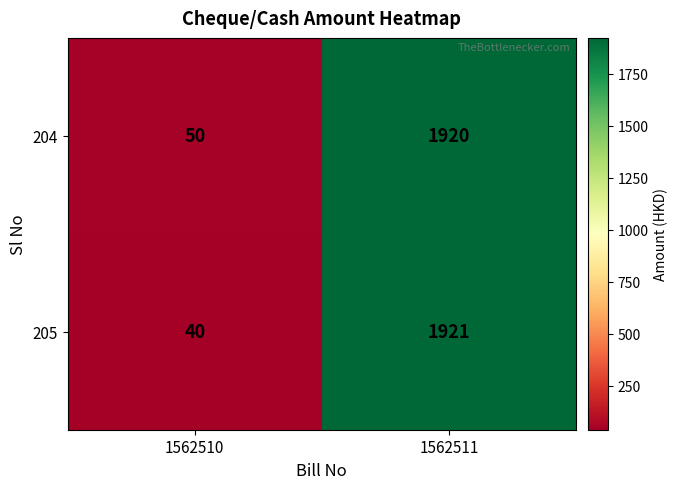

Between 1562510 and 1562511, which series saw the biggest shift?

205